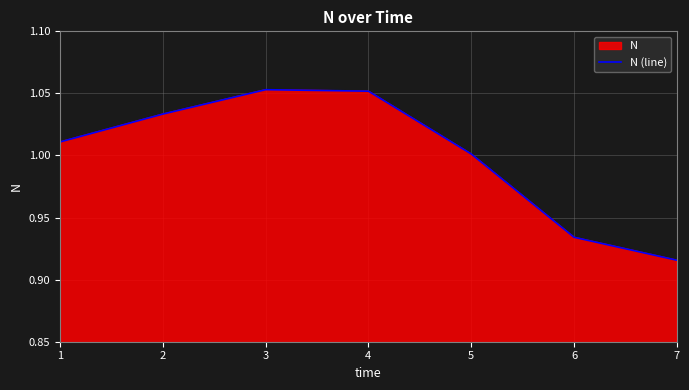

Rank the categories by value from highest to lowest.

3, 4, 2, 1, 5, 6, 7